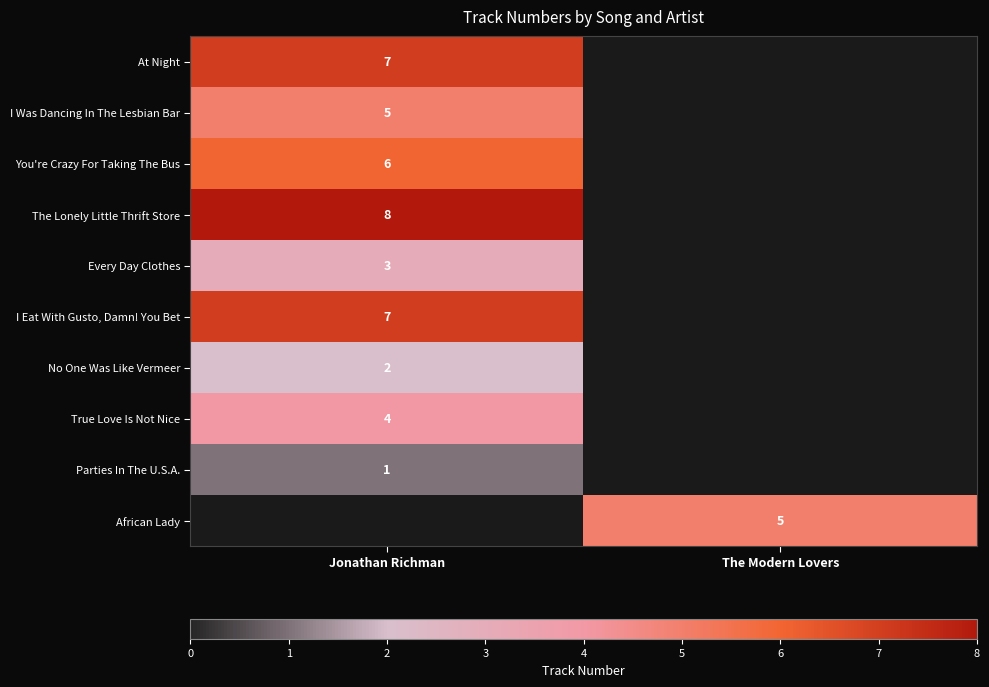

True or false: At Night has a value of 2 at Jonathan Richman.

False